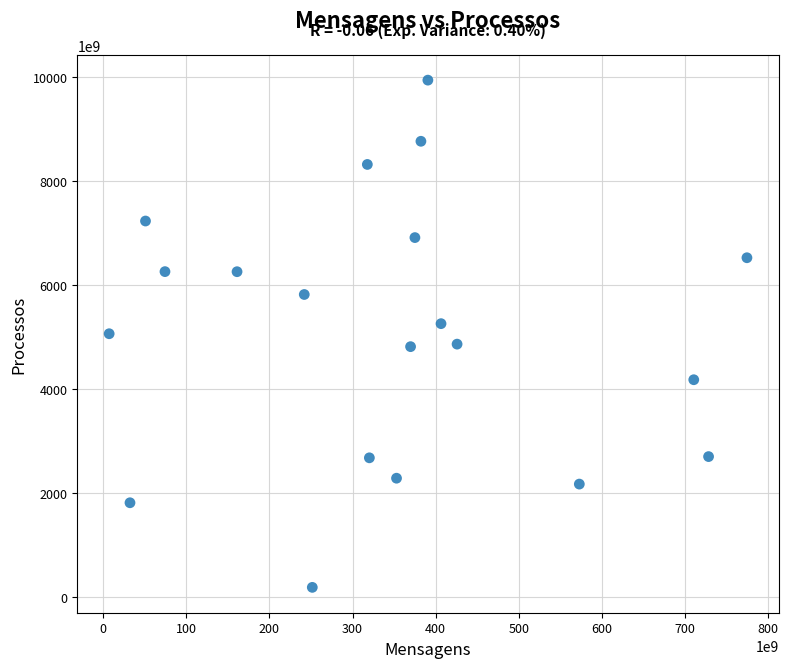

What is the range of X values (max minus min)?

766975142024